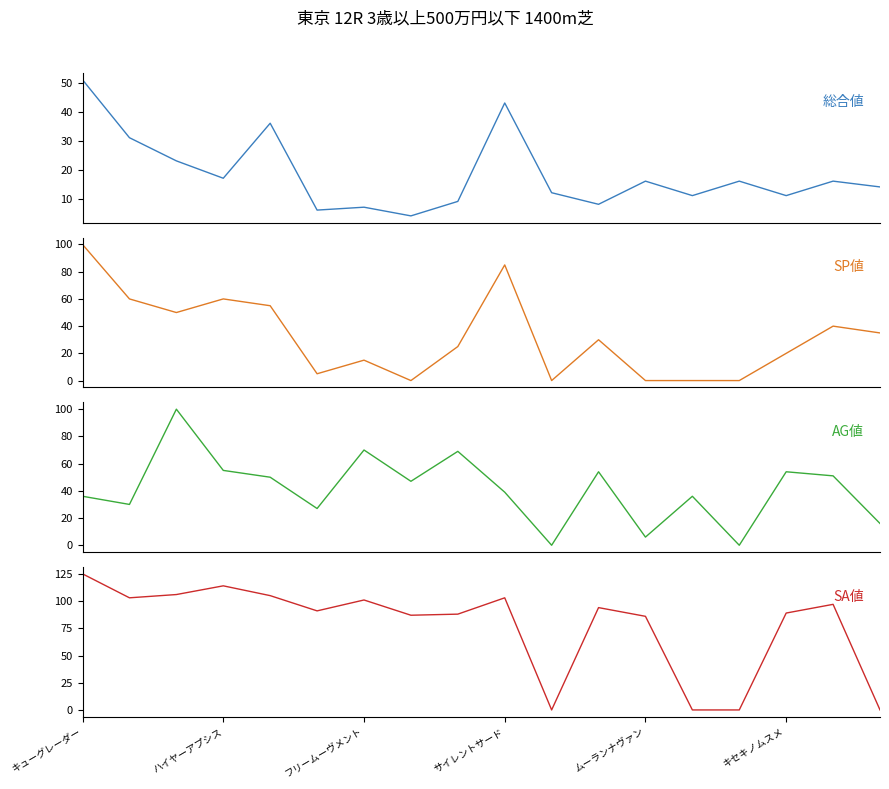

What are all the series names shown in the legend?

総合値, SP値, AG値, SA値